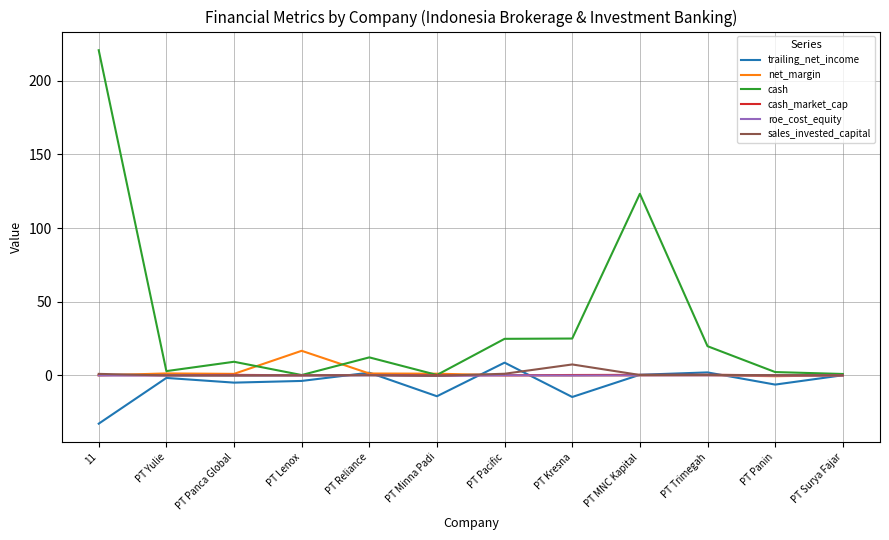

At which category is the sum across all series the highest?

11